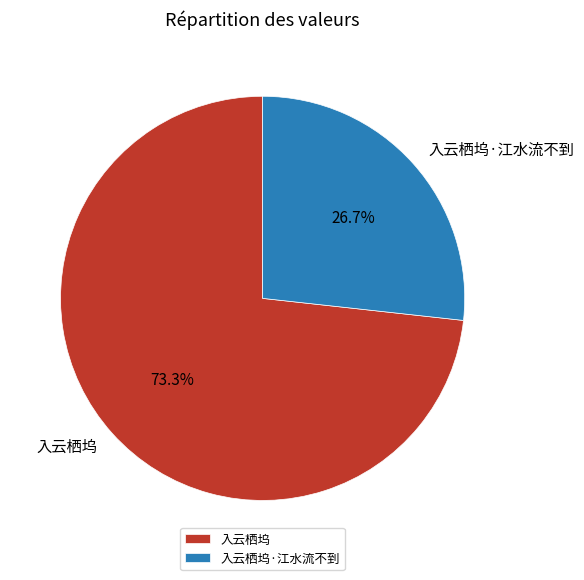

Is there any slice that represents more than half of the pie?

Yes